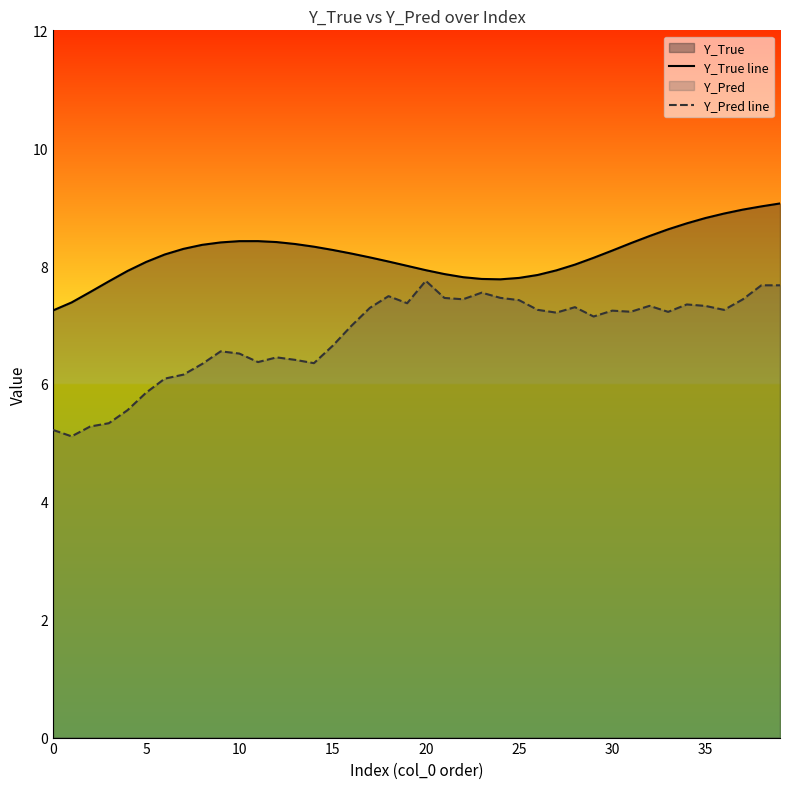

Between 11 and 25, which series saw the biggest shift?

Y_Pred line